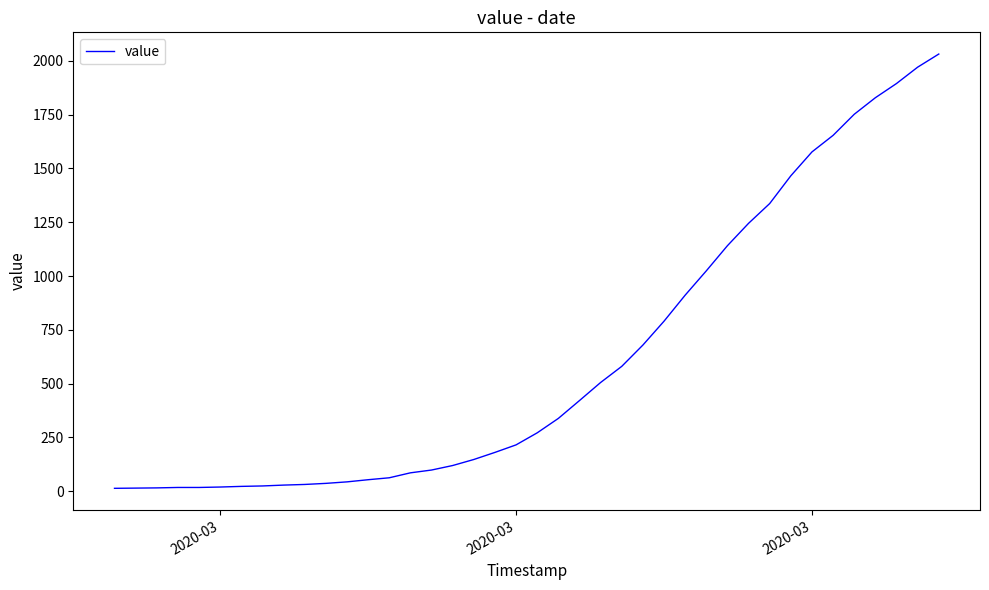

What is the greatest value displayed?

2032